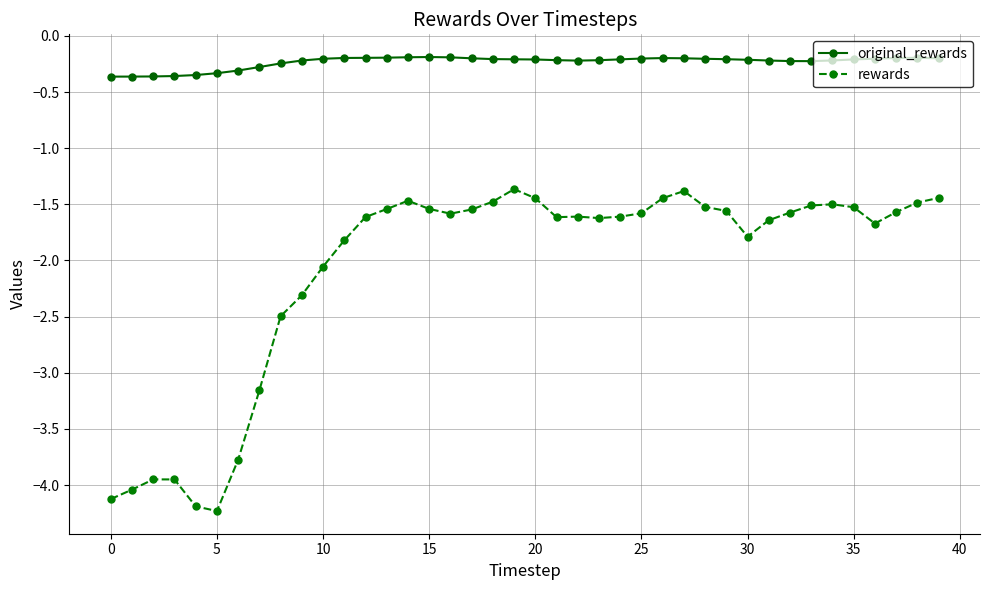

What is the minimum value shown in the chart?

-4.2